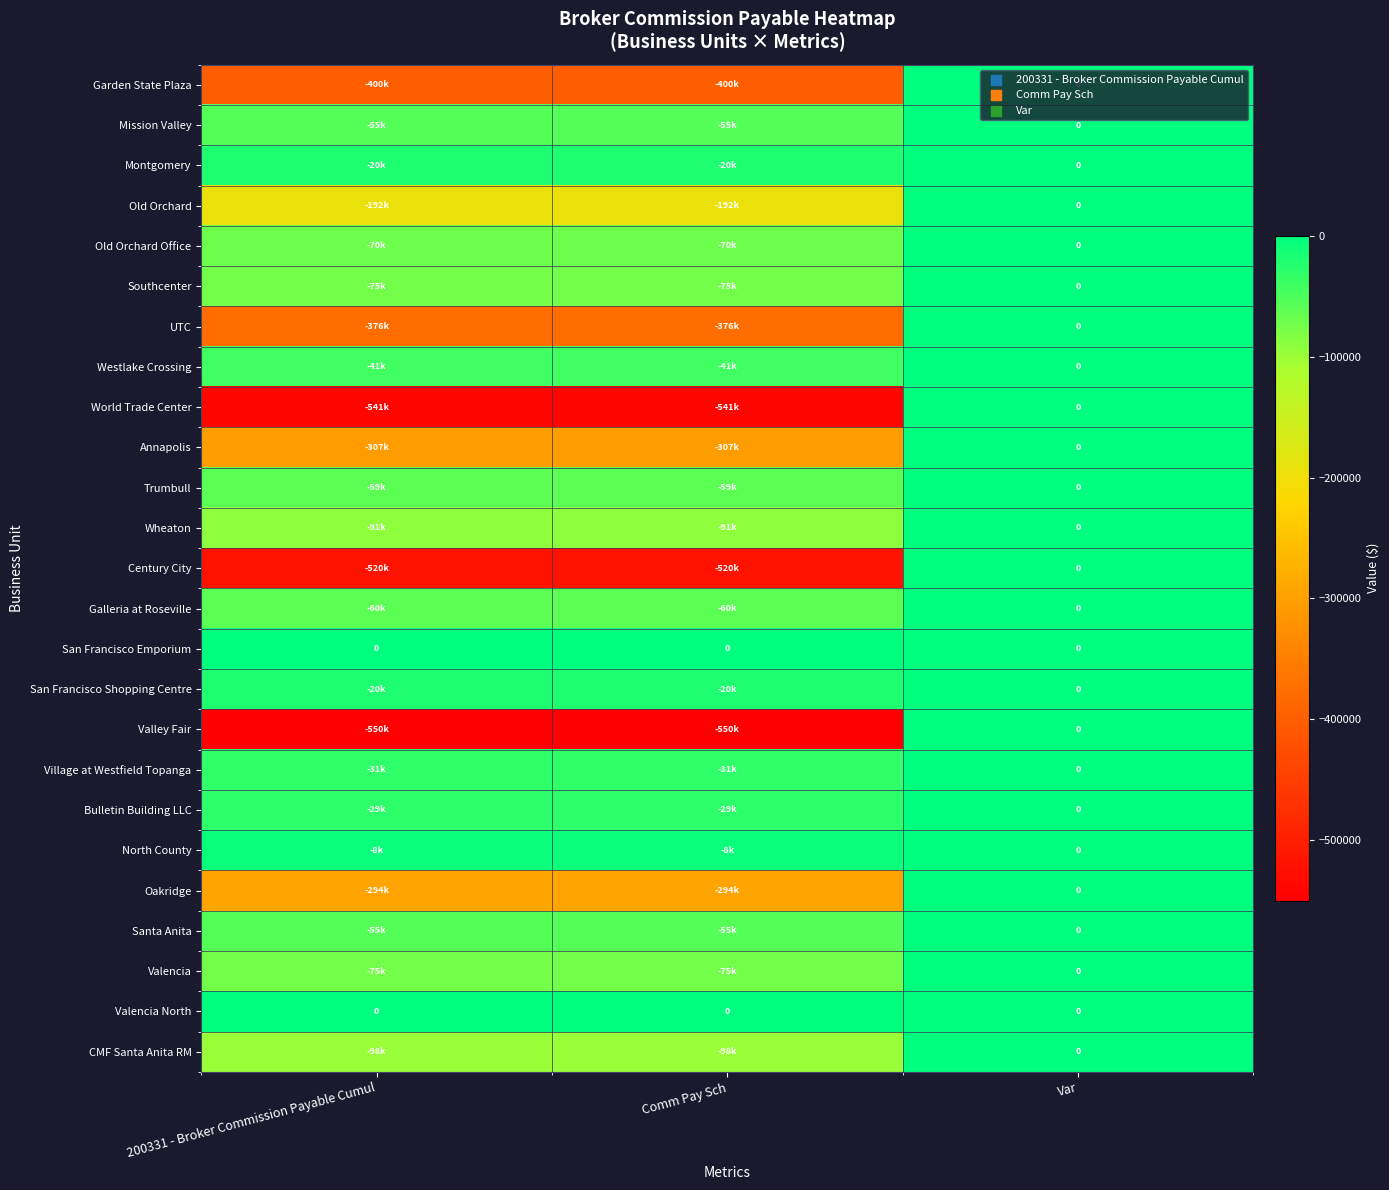

At which category is the sum across all series the highest?

Var